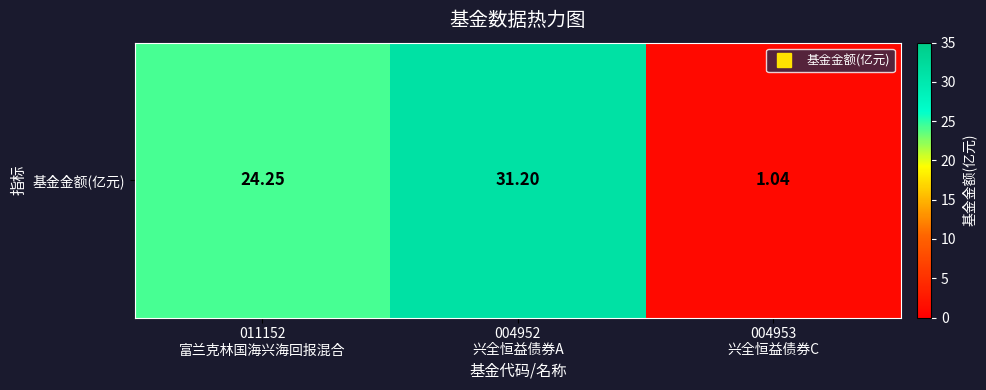

Approximately how many times larger is the value at 011152
富兰克林国海兴海回报混合 compared to 004952
兴全恒益债券A?

0.8